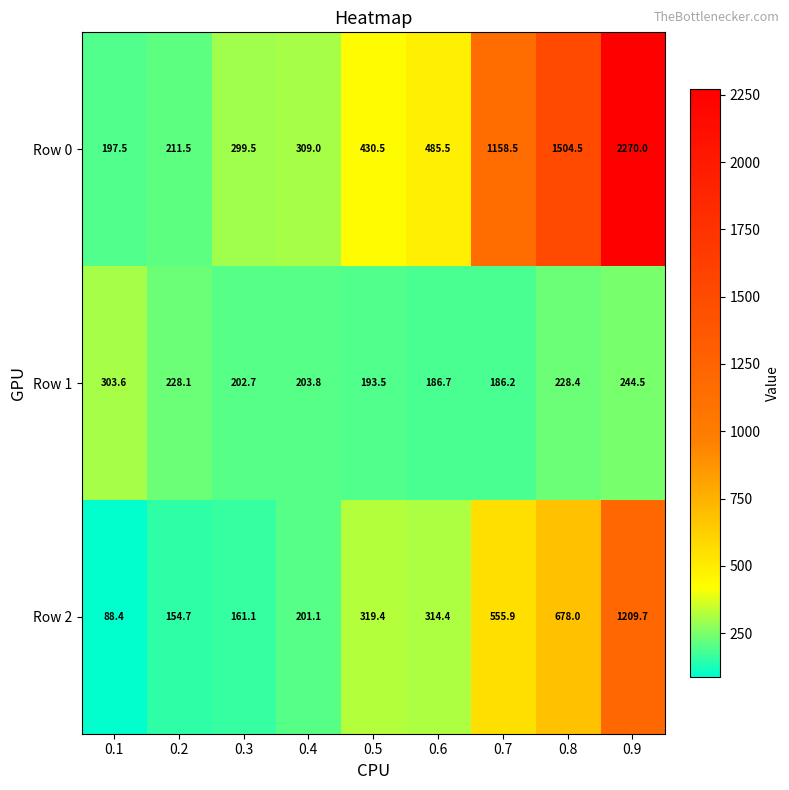

Is it true that Row 1 equals 203.8 at 0.4?

True